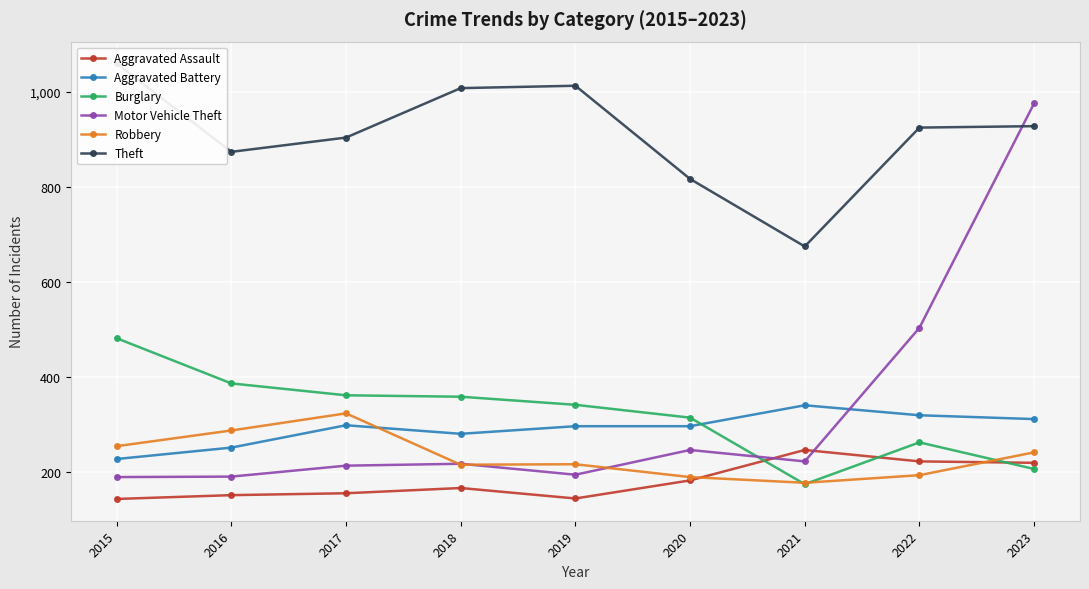

At which category is the sum across all series the highest?

2023